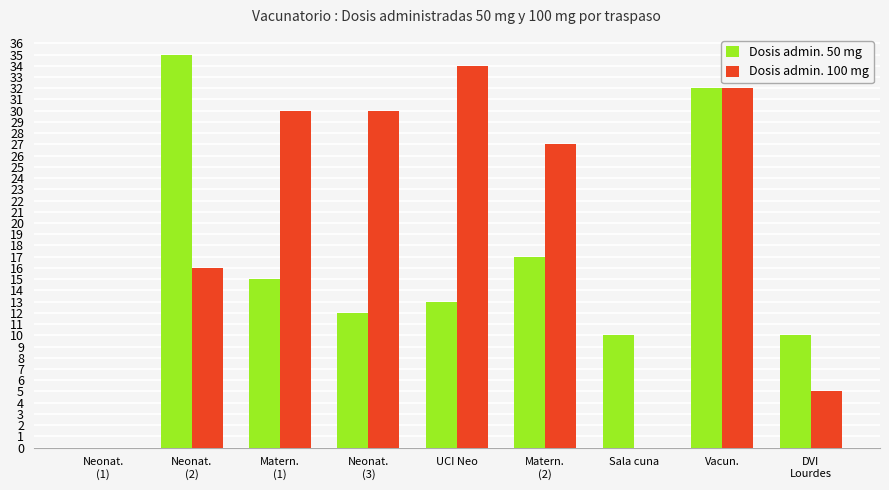

What is the highest value of the Dosis admin. 100 mg series?

34